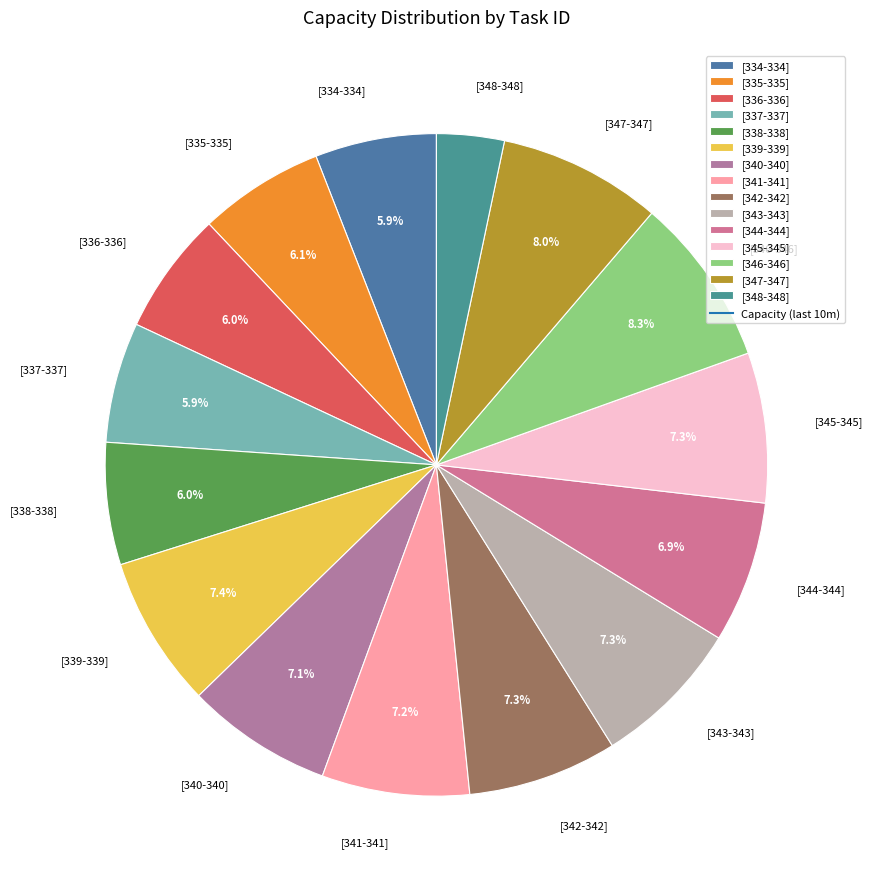

The [342-342] slice represents 1% of the pie. True or false?

False